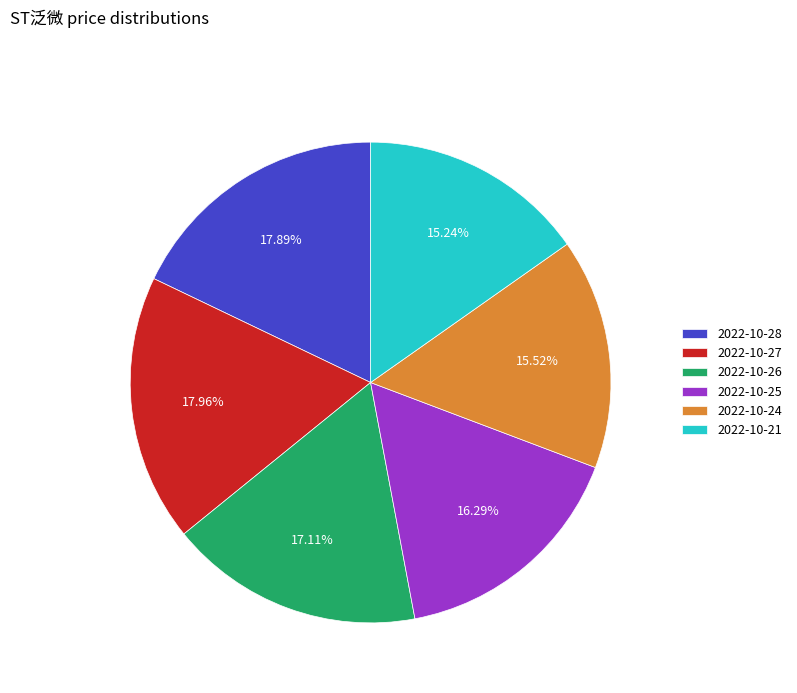

To the nearest percent, what percentage of the pie is 2022-10-25?

16%